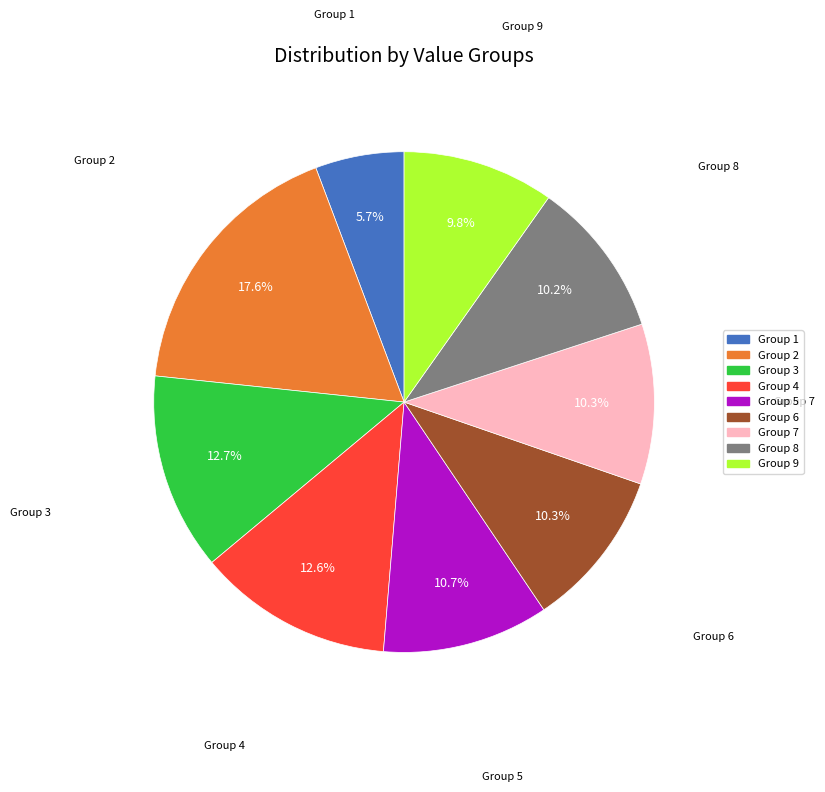

Is there a majority slice in this chart?

No